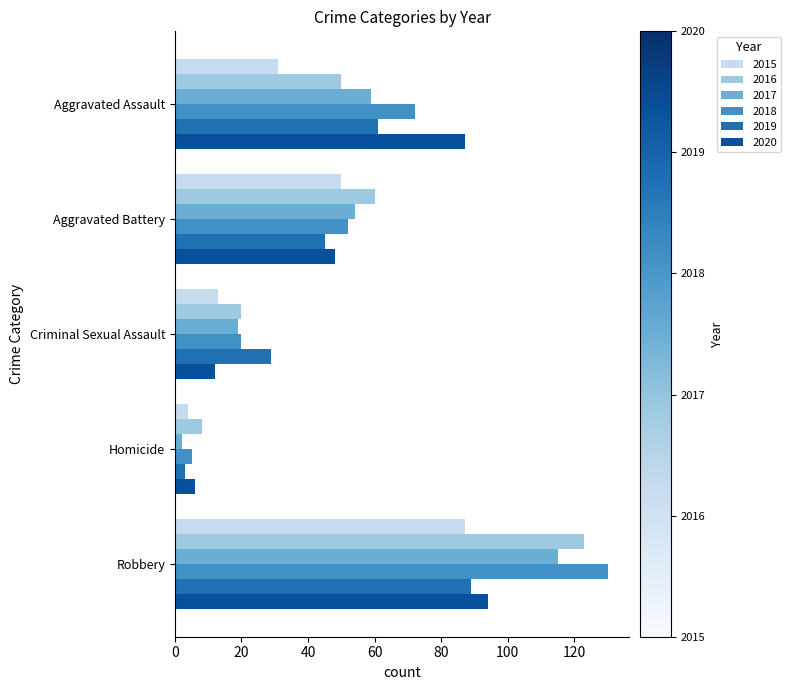

What value does the 2018 series have at Criminal Sexual Assault?

20